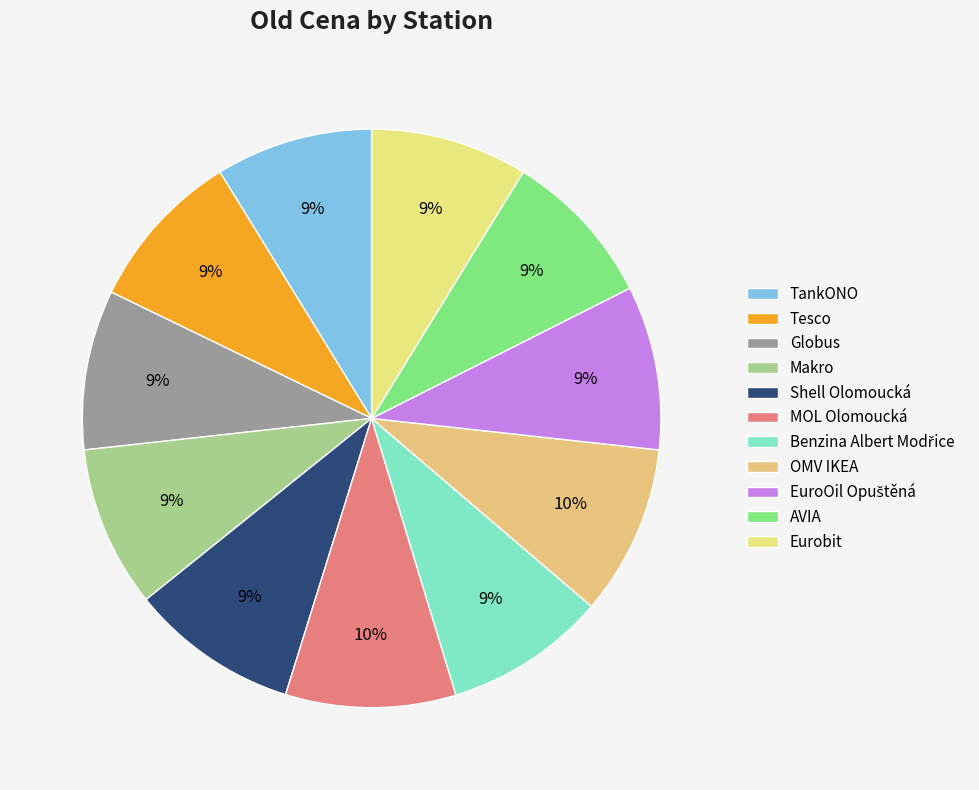

How many segments does this pie chart have?

11